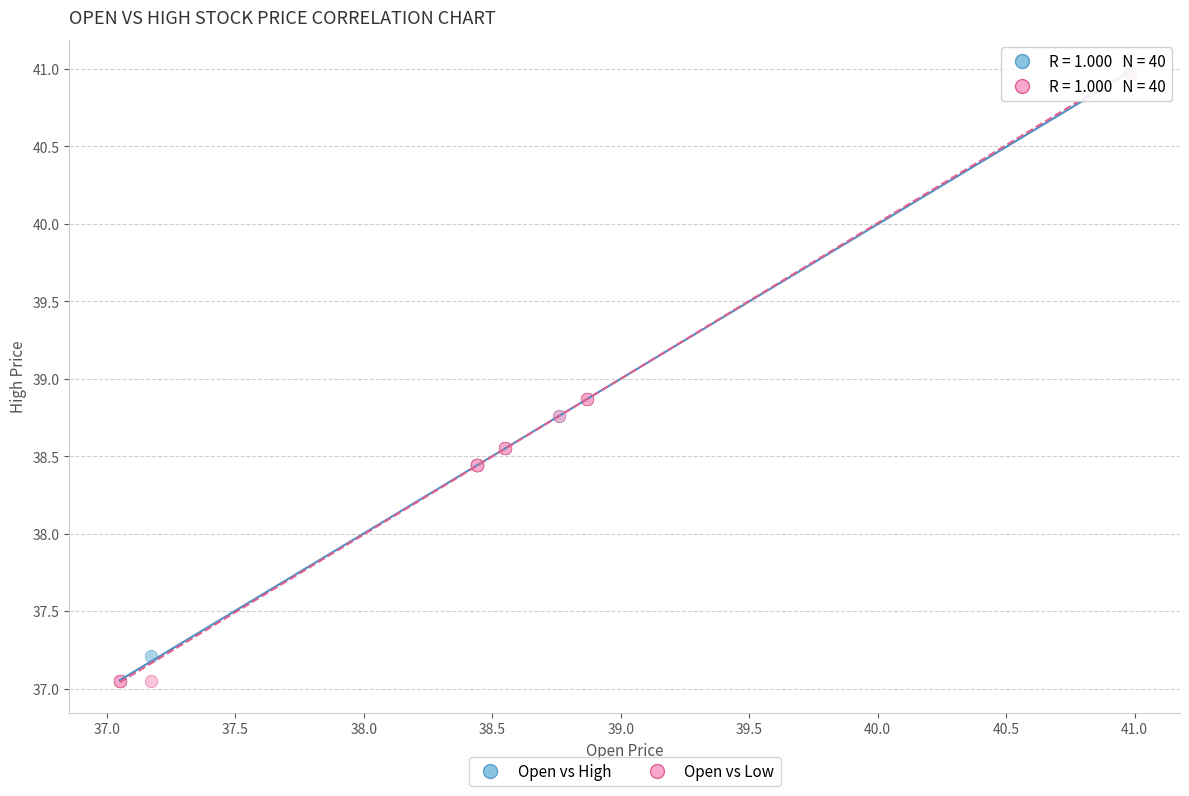

What are all the series names shown in the legend?

Open vs High, Open vs Low